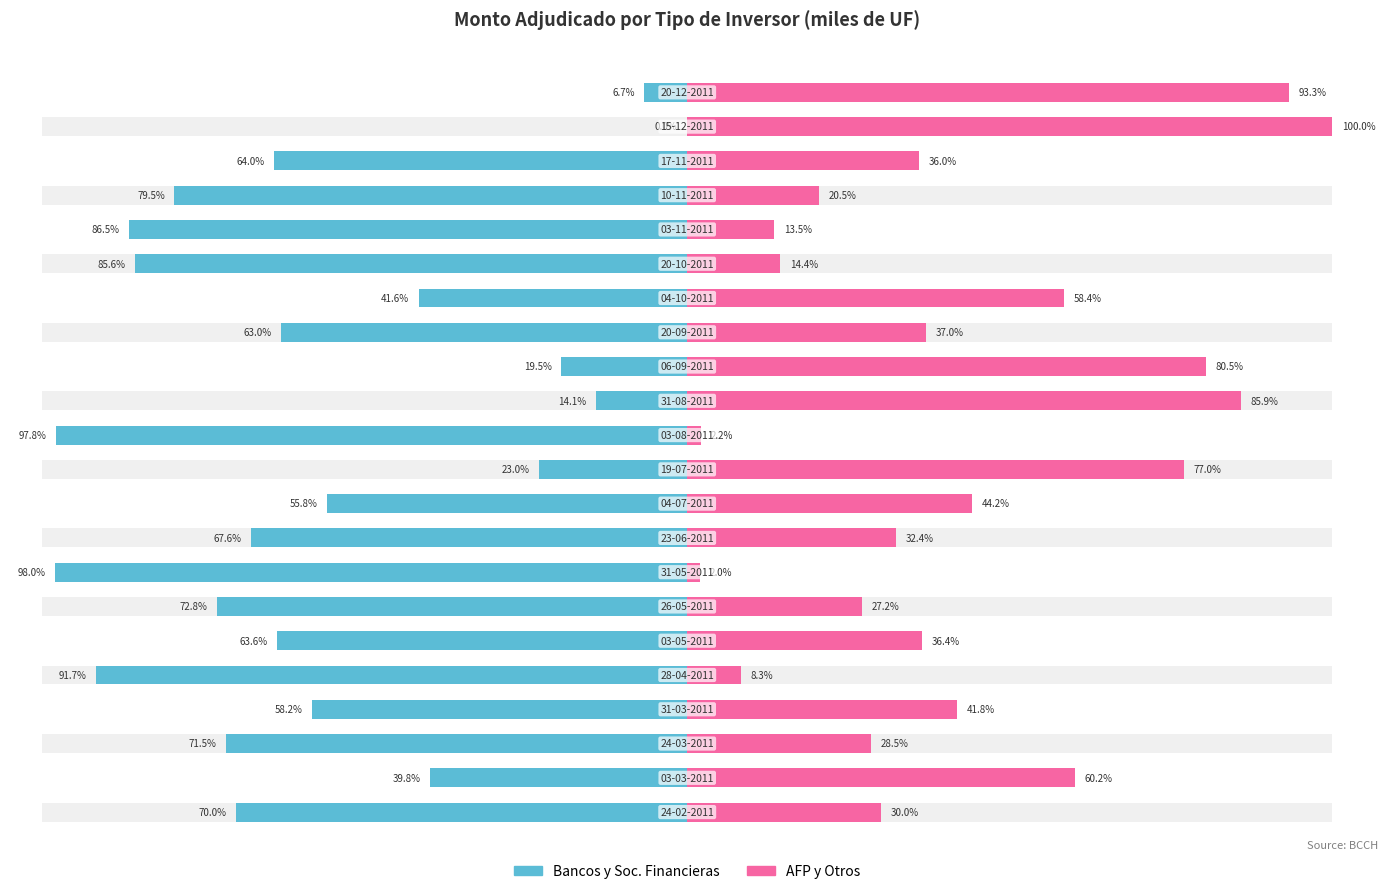

How many groups of bars are there?

22